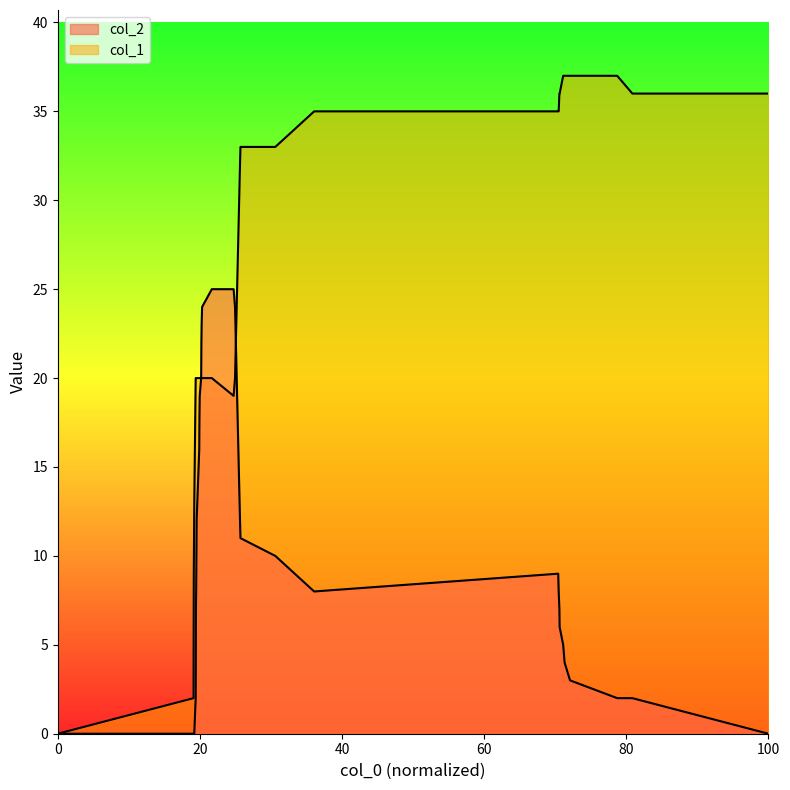

Reading left to right, transcribe all the data shown in this chart.

col_1: 0	2	5	9	11	13	20	20	20	20	20	20	20	20	20	20	20	20	20	20	19	20	32	33	33	35	35	35	36	36	37	37	37	37	36	36
col_2: 0	0	0	0	0	0	2	7	8	10	12	16	17	18	19	20	22	23	24	25	25	24	12	11	10	8	9	8	7	6	5	4	3	2	2	0